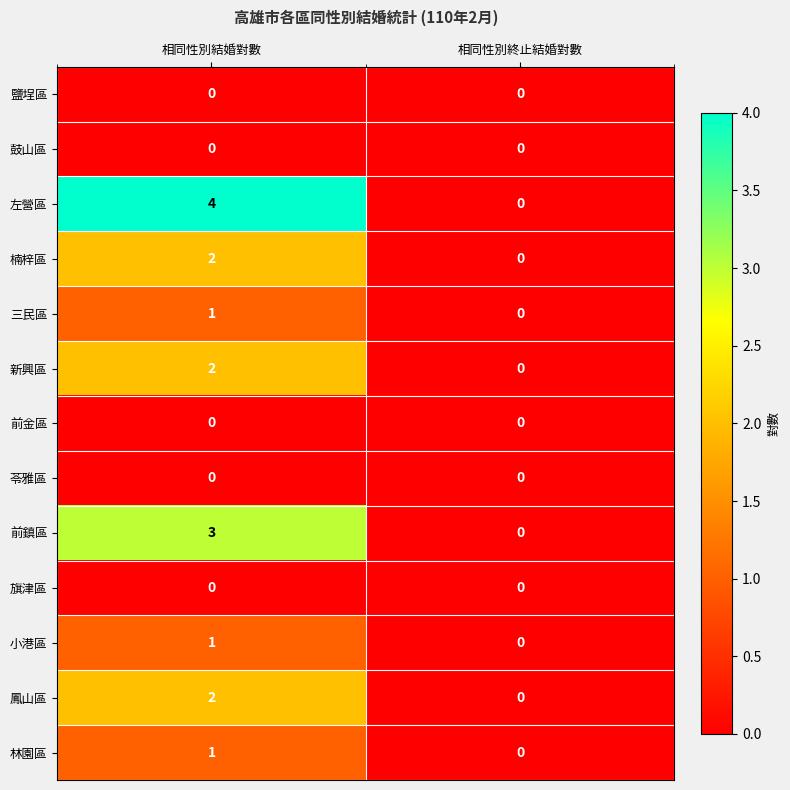

Which series has the largest total across all categories?

左營區